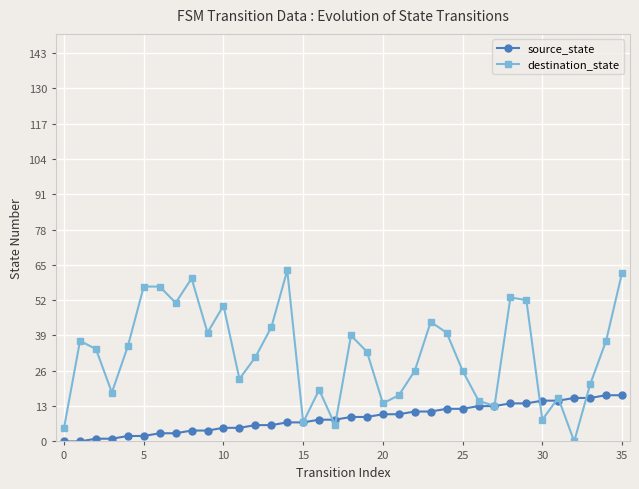

List the series in order of their peak value, lowest first.

source_state, destination_state